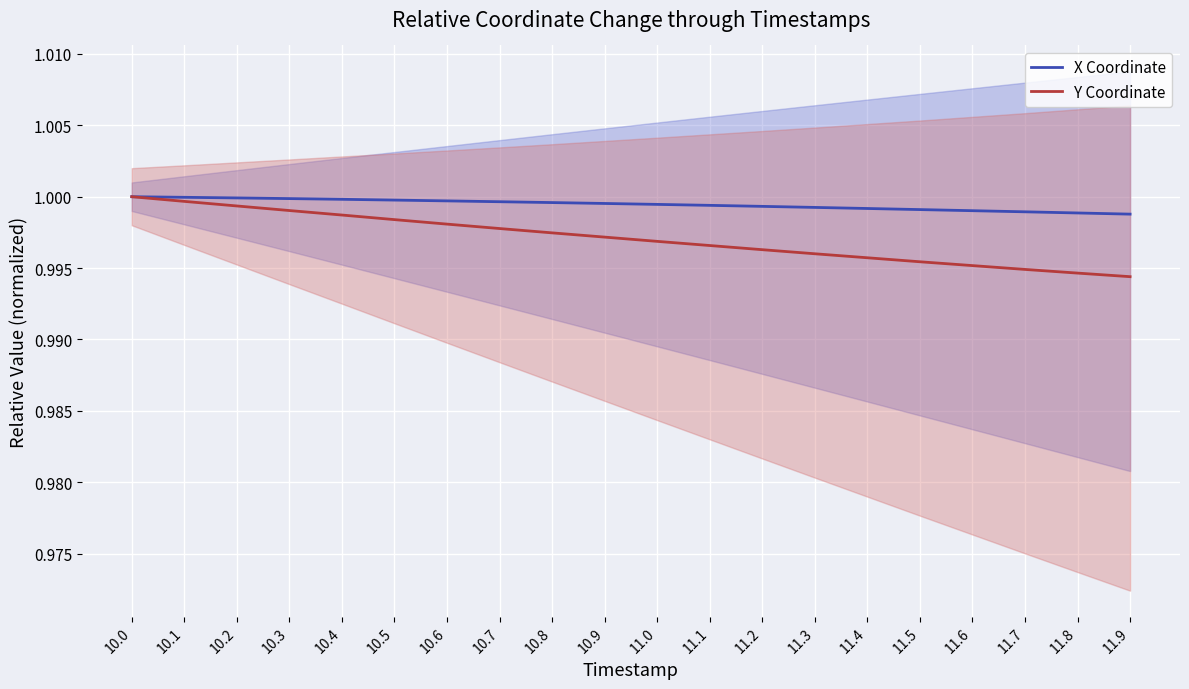

What are all the series names shown in the legend?

X Coordinate, Y Coordinate